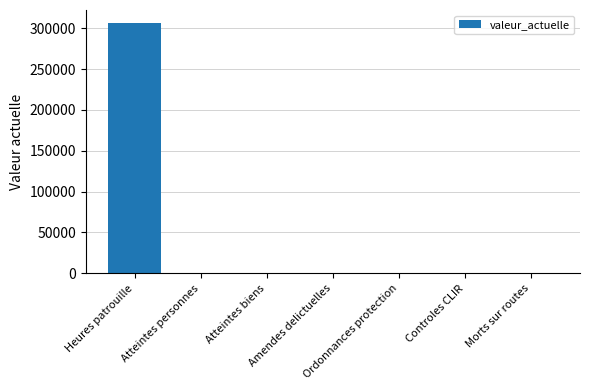

What is the greatest value displayed?

307145